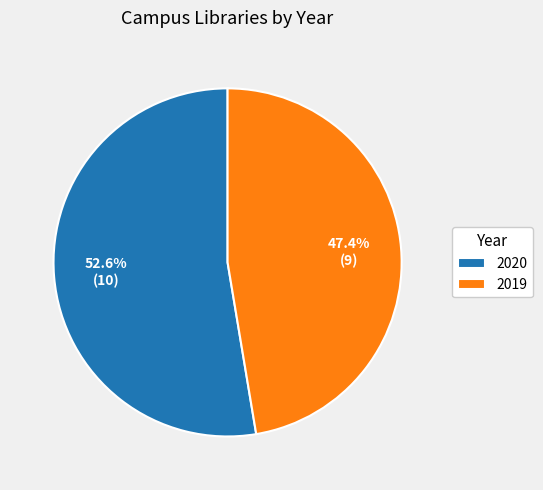

Is there a majority slice in this chart?

Yes